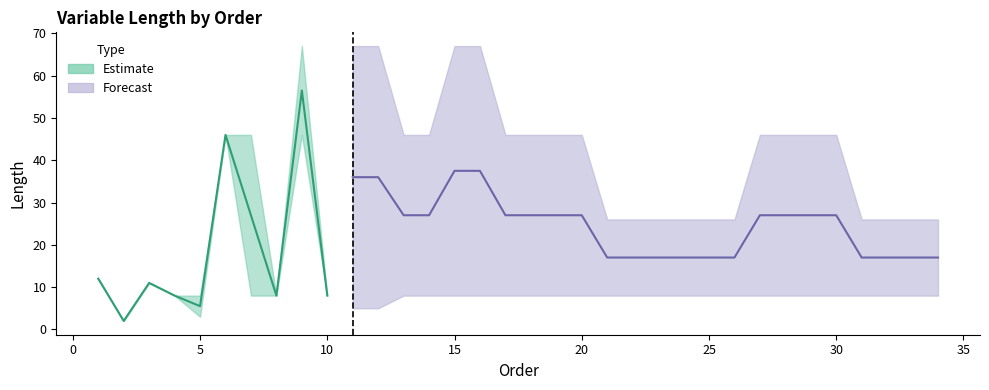

Which series has the largest total across all categories?

Forecast (upper)